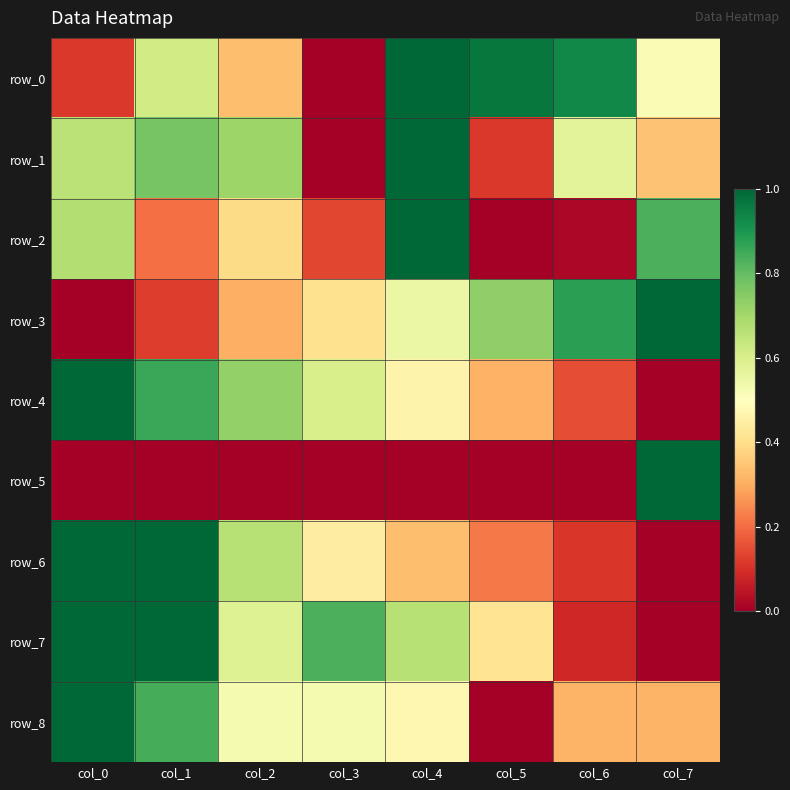

Reading left to right, what are all the values shown in this chart?

row_0: 0.1	0.6	0.3	0.0	1.0	1.0	0.9	0.5
row_1: 0.7	0.8	0.7	0.0	1.0	0.1	0.6	0.3
row_2: 0.7	0.2	0.4	0.1	1.0	0.0	0.0	0.8
row_3: 0.0	0.1	0.3	0.4	0.6	0.7	0.9	1.0
row_4: 1.0	0.9	0.7	0.6	0.5	0.3	0.1	0.0
row_5: 0.0	0.0	0.0	0.0	0.0	0.0	0.0	1.0
row_6: 1.0	1.0	0.7	0.4	0.3	0.2	0.1	0.0
row_7: 1.0	1.0	0.6	0.8	0.7	0.4	0.1	0.0
row_8: 1.0	0.8	0.5	0.5	0.5	0.0	0.3	0.3